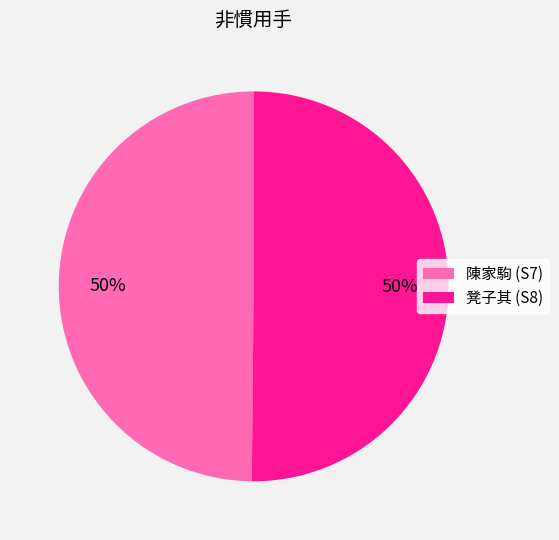

True or false: 陳家駒 (S7) accounts for 50% of the total.

True